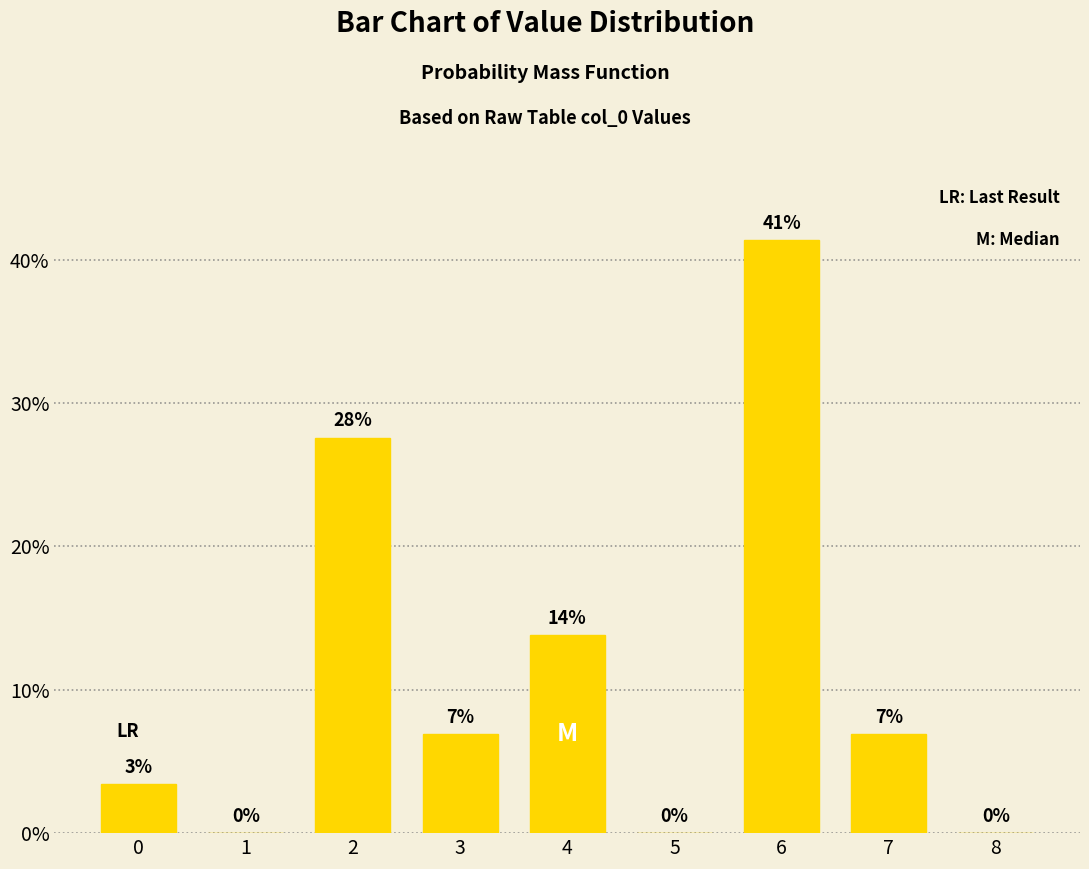

Reading left to right, what are all the values shown in this chart?

0=3.4	1=0.0	2=27.6	3=6.9	4=13.8	5=0.0	6=41.4	7=6.9	8=0.0